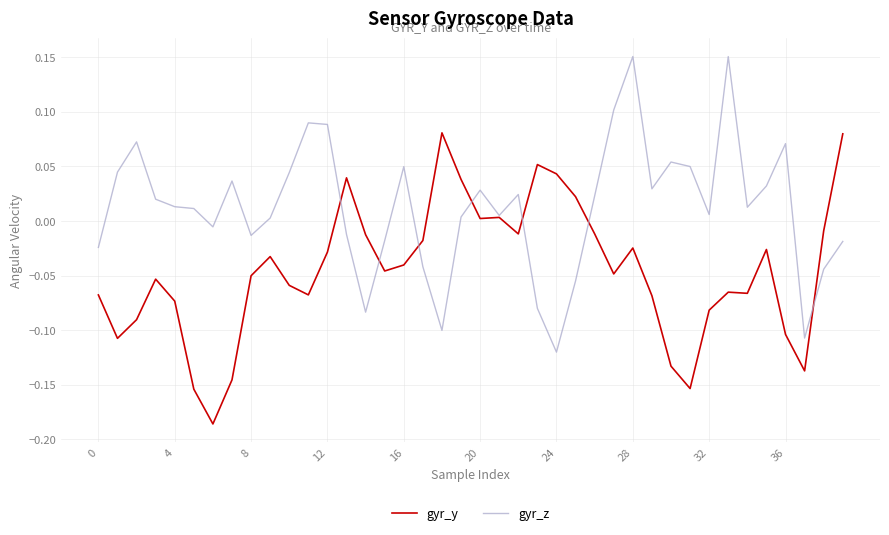

Rank the series by their maximum value, from highest to lowest.

gyr_z, gyr_y